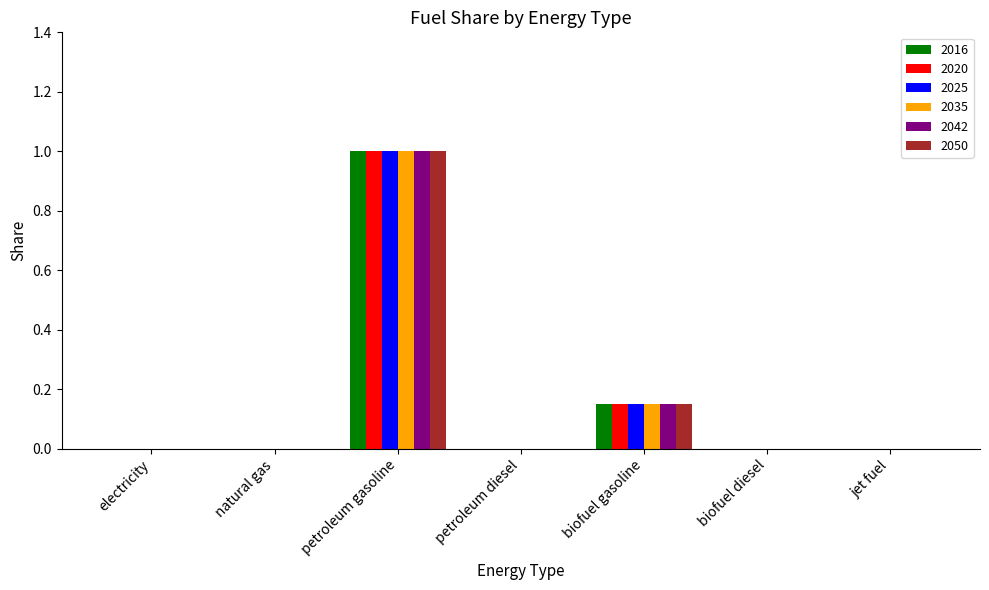

What is the total value across all series at petroleum gasoline?

6.0